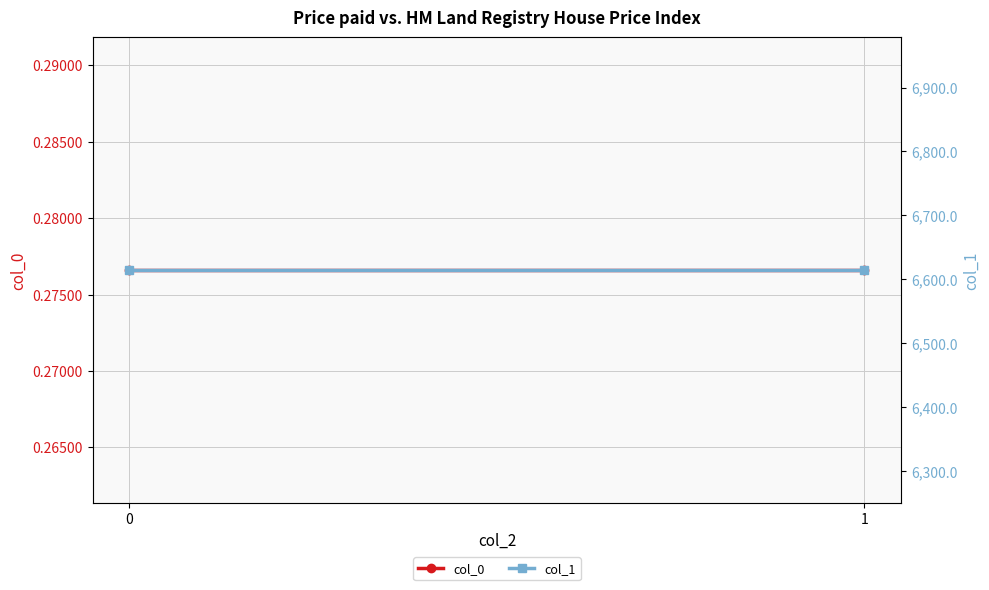

At how many categories does at least one series exceed 5844?

2